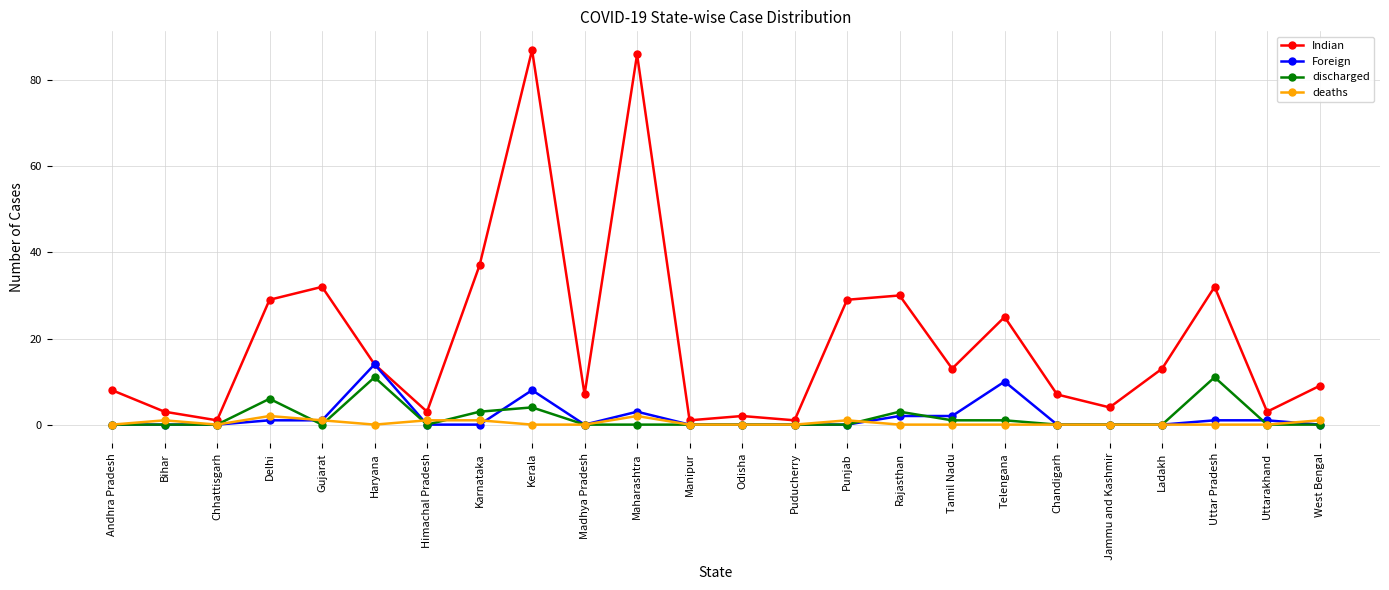

Is it true that Indian equals 3 at Bihar?

True